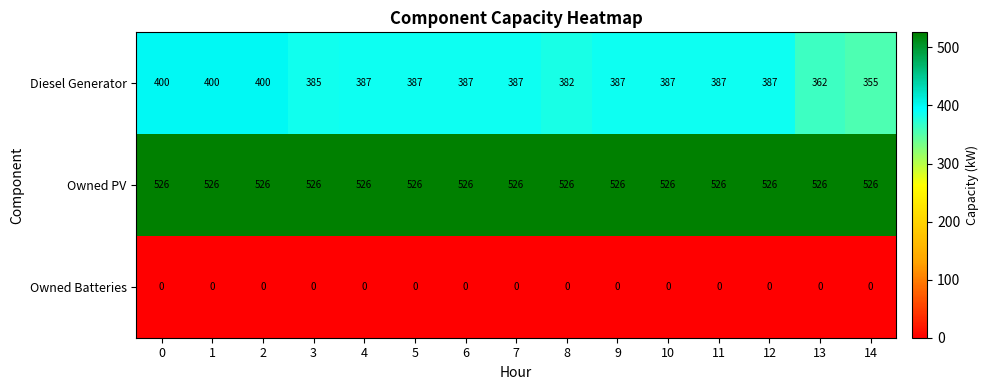

Count the number of categories in the chart.

15